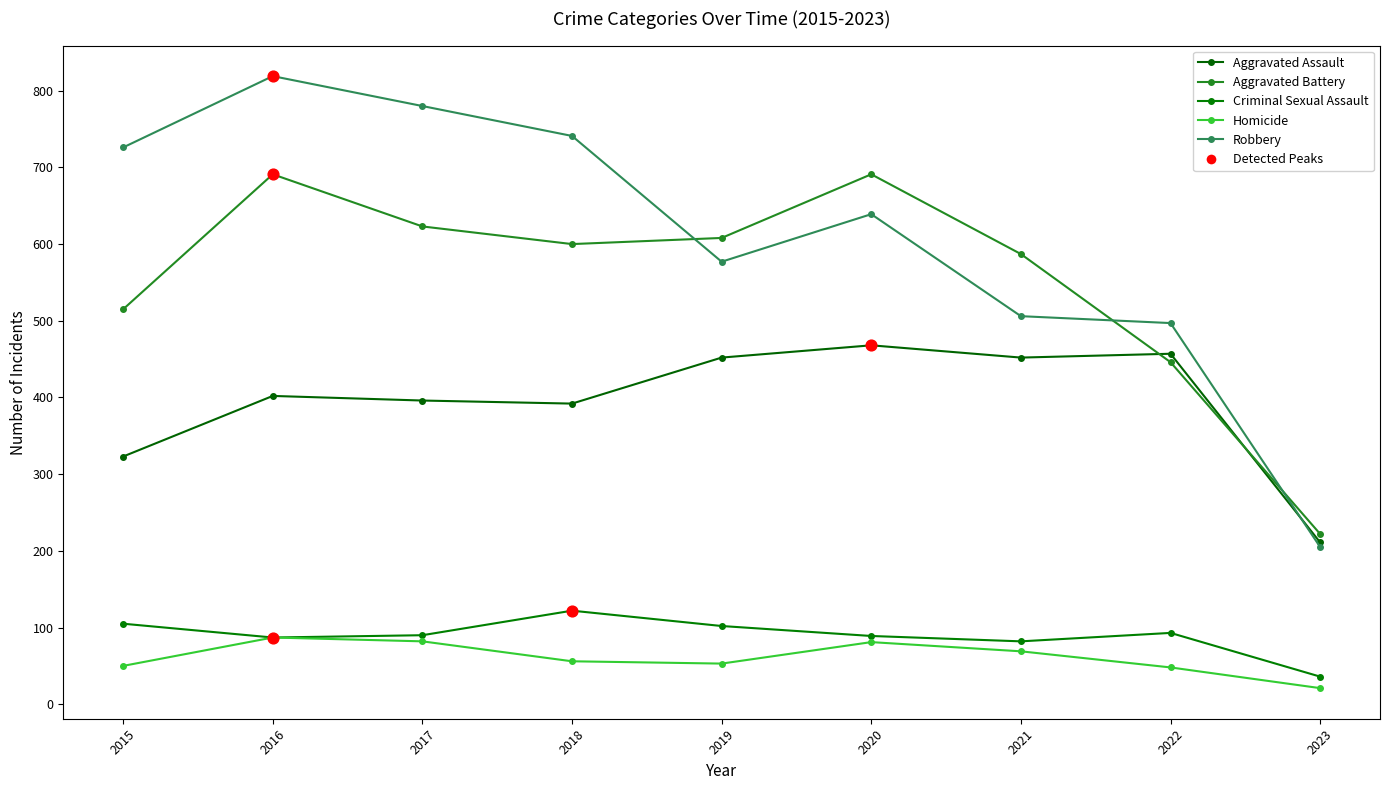

At which category is the sum across all series the highest?

2016